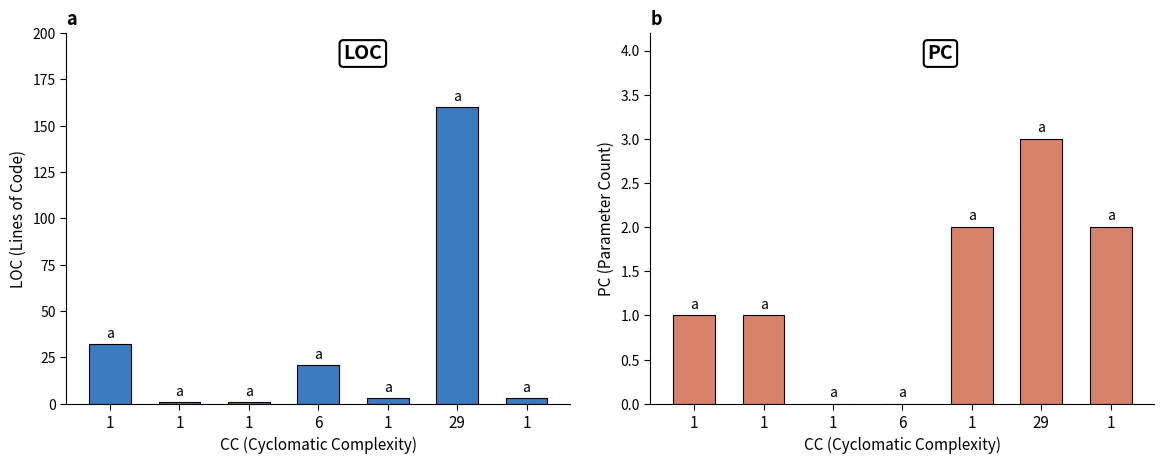

At which label is PC closest to 1?

1